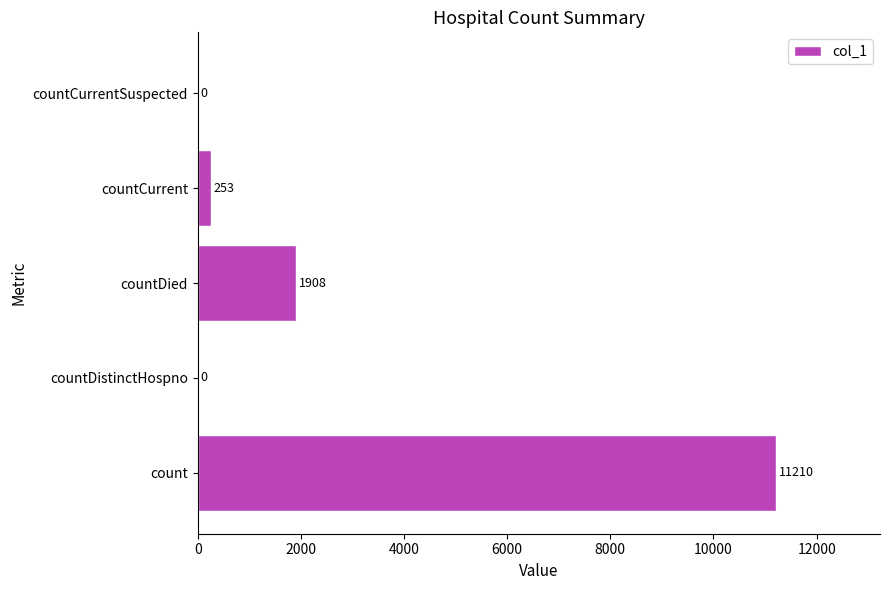

How many values are above zero?

3